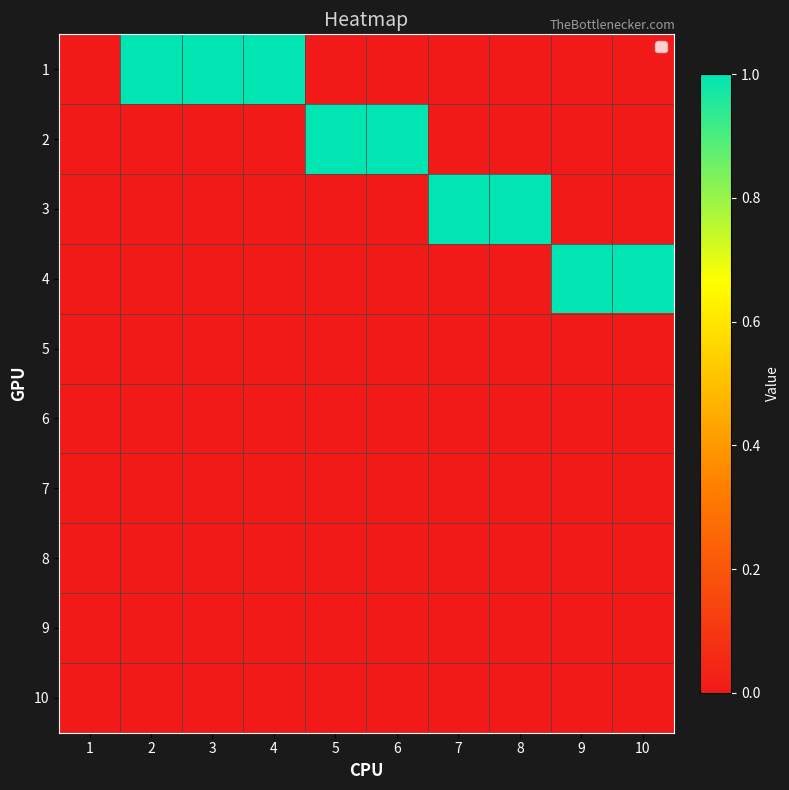

List the series in order of their peak value, lowest first.

5, 6, 7, 8, 9, 10, 1, 2, 3, 4